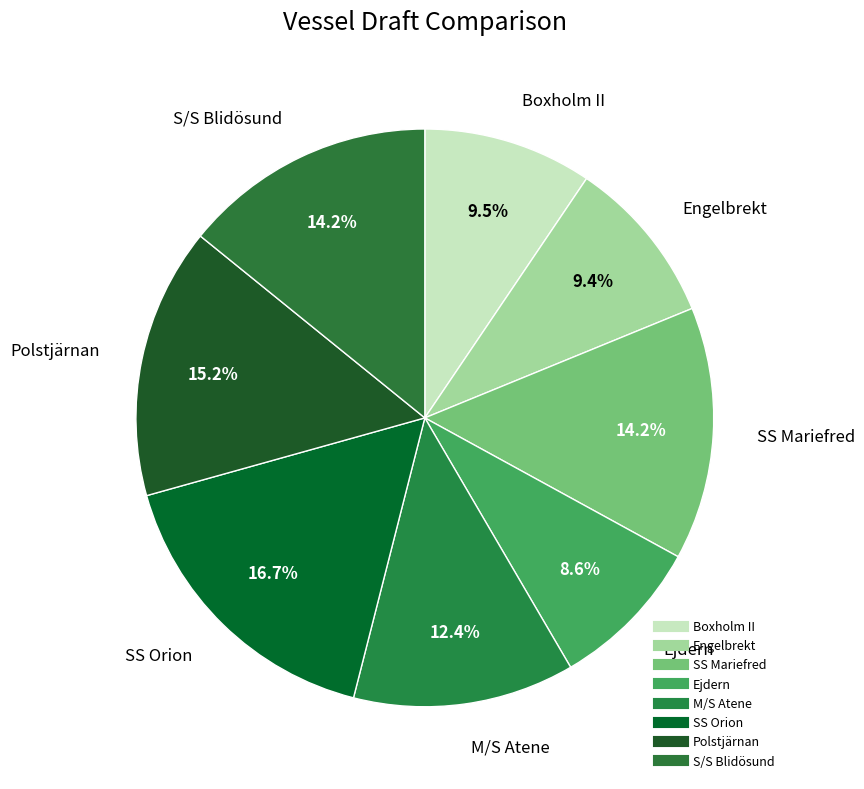

Is it true that Ejdern is 21% of the pie?

False